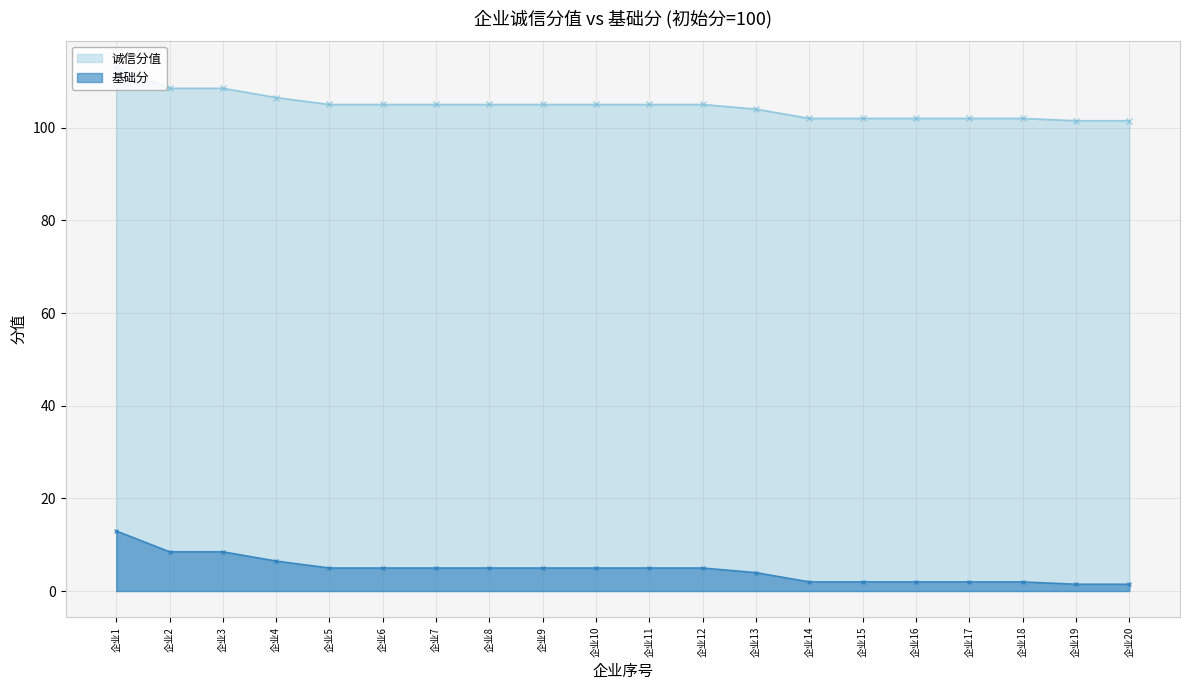

True or false: 诚信分值 and 基础分 cross at least once.

False